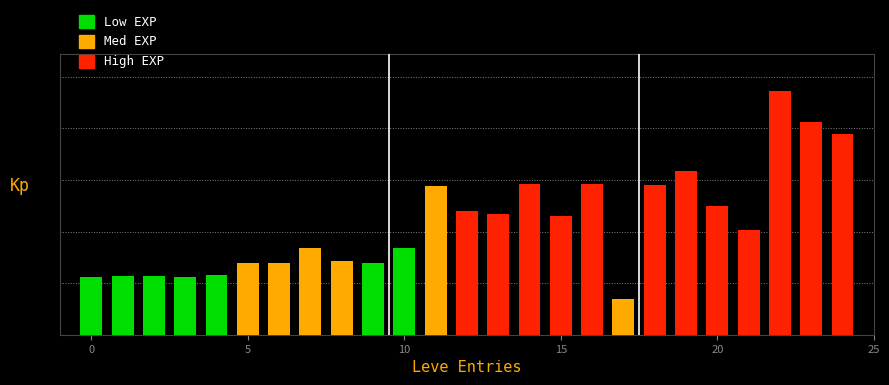

At which label does the data first exceed 203?

11